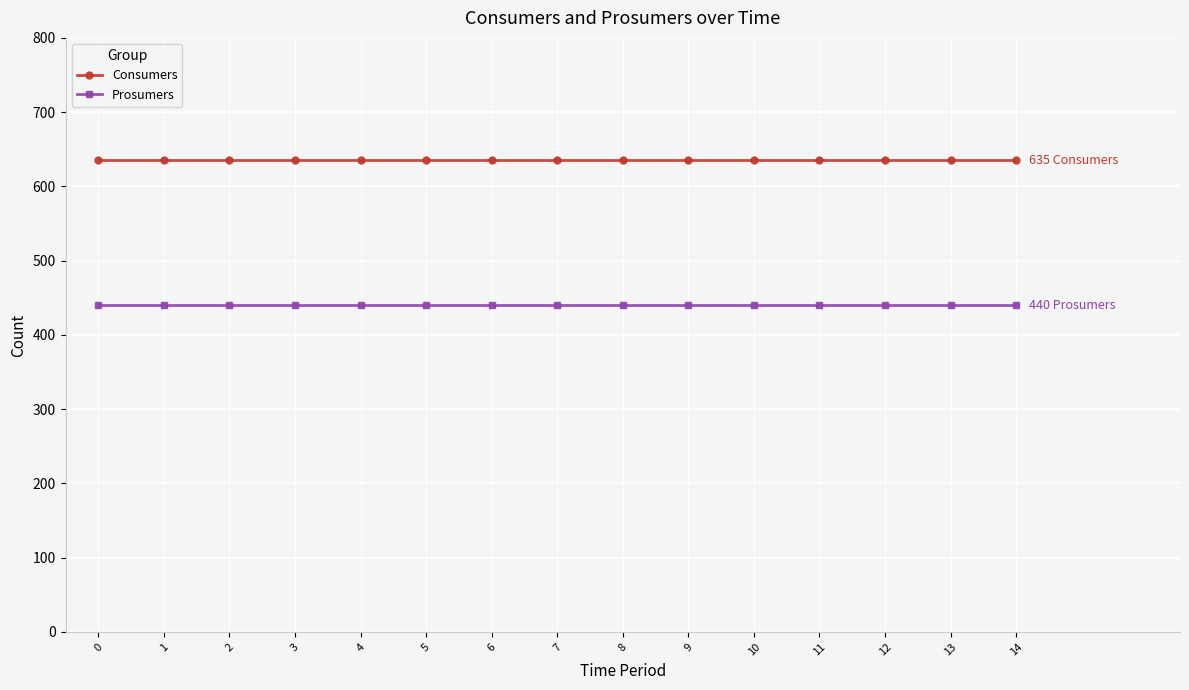

What is the spread (max minus min) of values at 12?

195